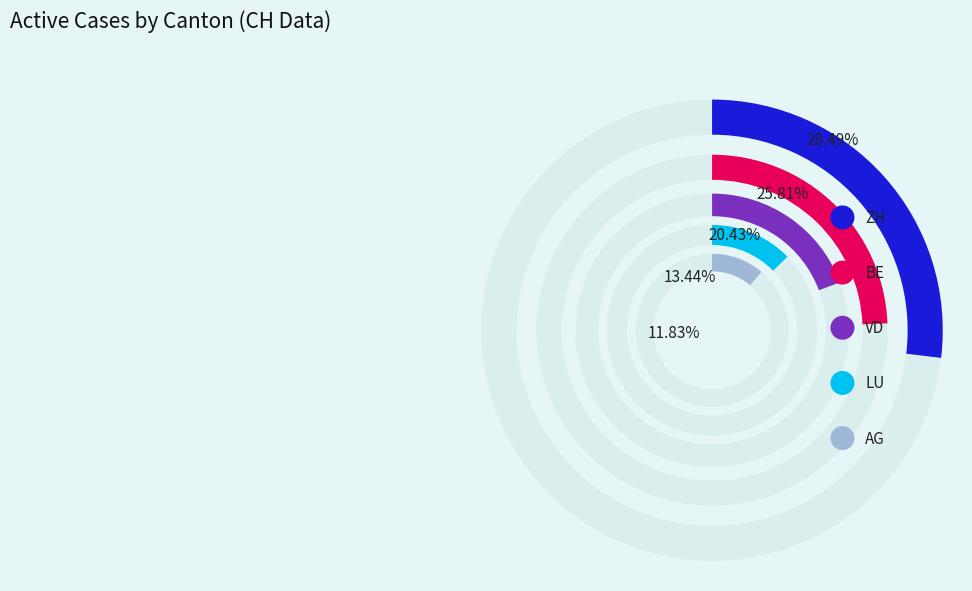

Does 2020-05-31 account for over 50% of the chart?

No